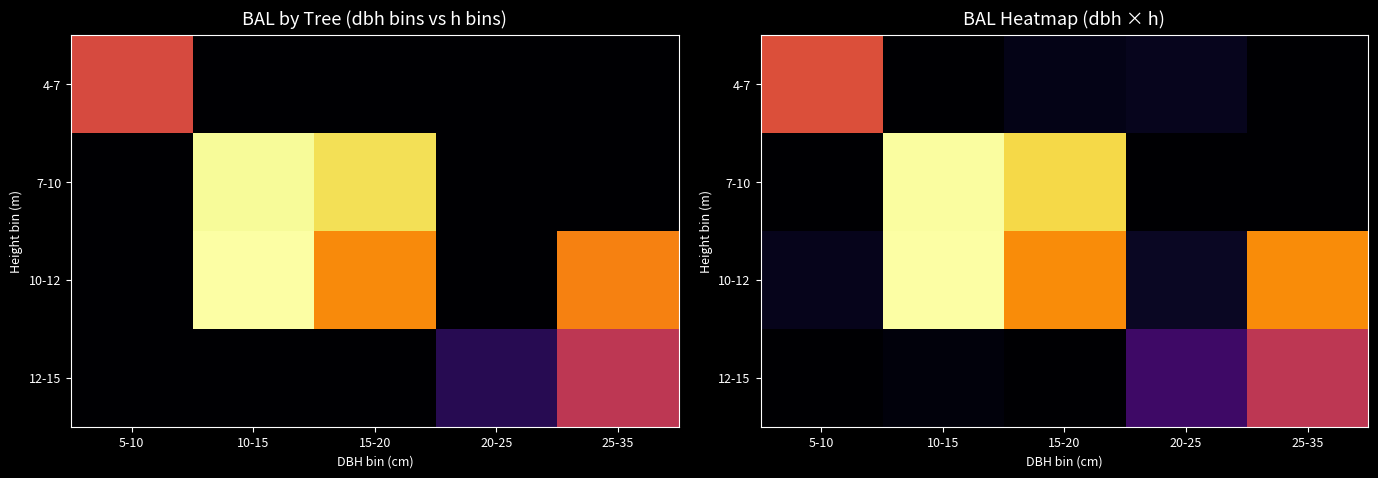

What is the sum of all 4-7 values?

24.9